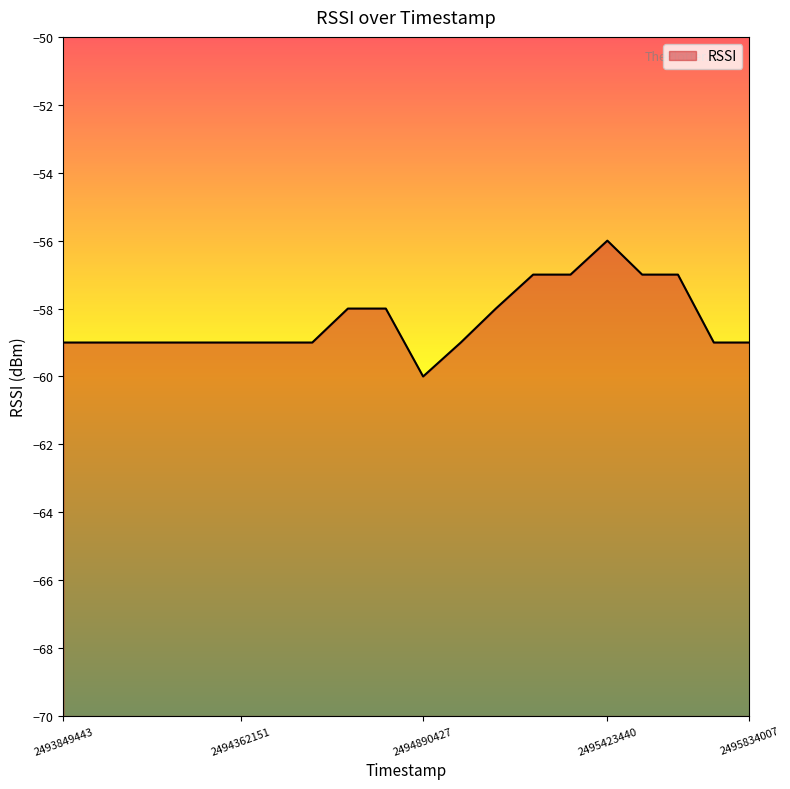

The value at 2495208741 is -29. True or false?

False